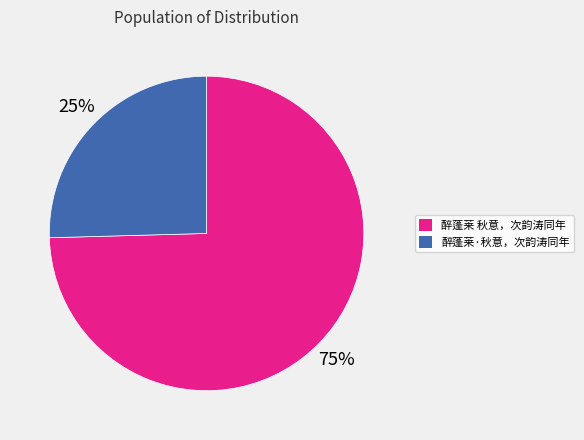

What percentage is the 醉蓬莱·秋意，次韵涛同年 slice, to the nearest percent?

25%